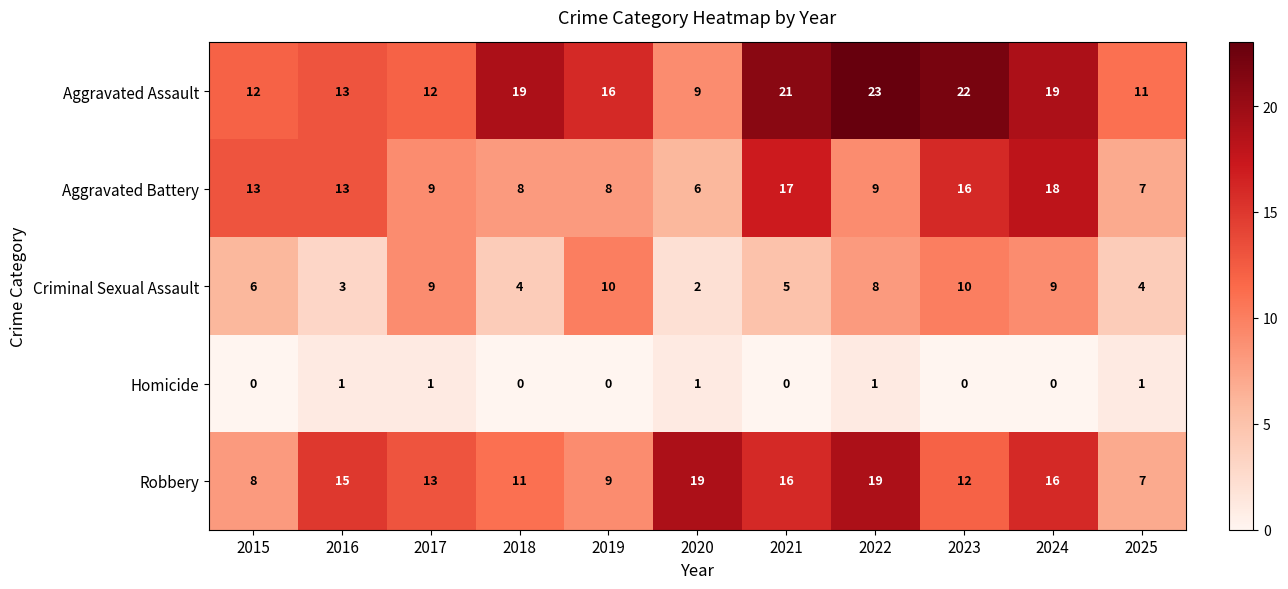

What is the maximum value shown in the chart?

23